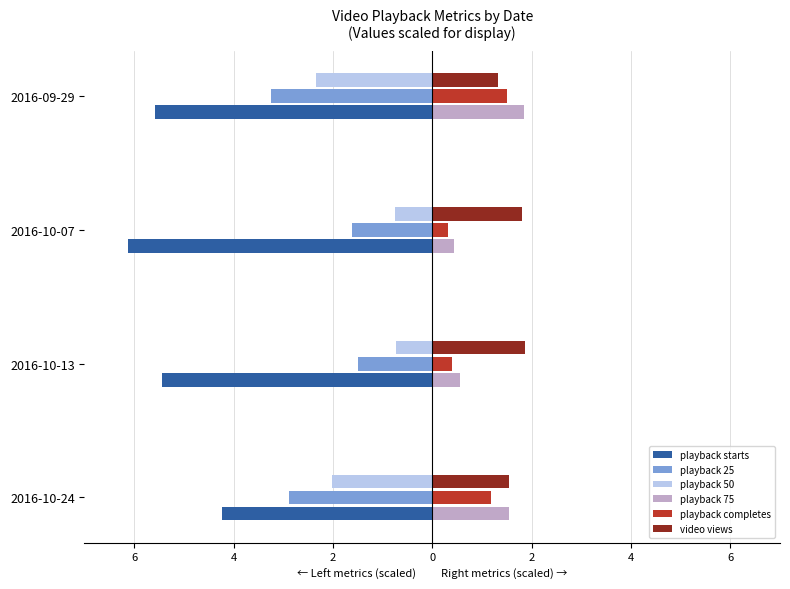

What are all the series names shown in the legend?

playback starts, playback 25, playback 50, playback 75, playback completes, video views